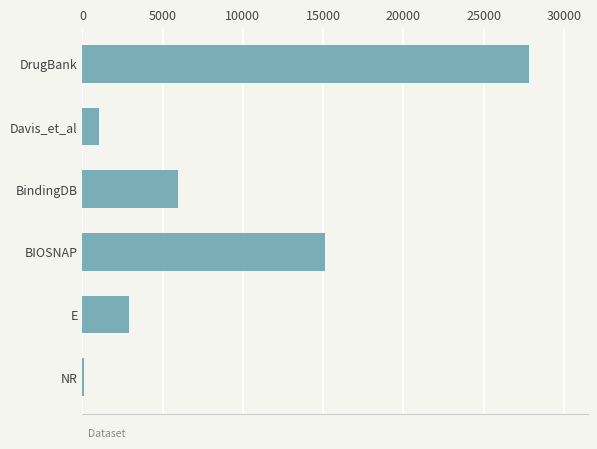

Reading top to bottom, extract all data points from this chart.

DrugBank=27861	Davis_et_al=1048	BindingDB=5938	BIOSNAP=15138	E=2926	NR=90